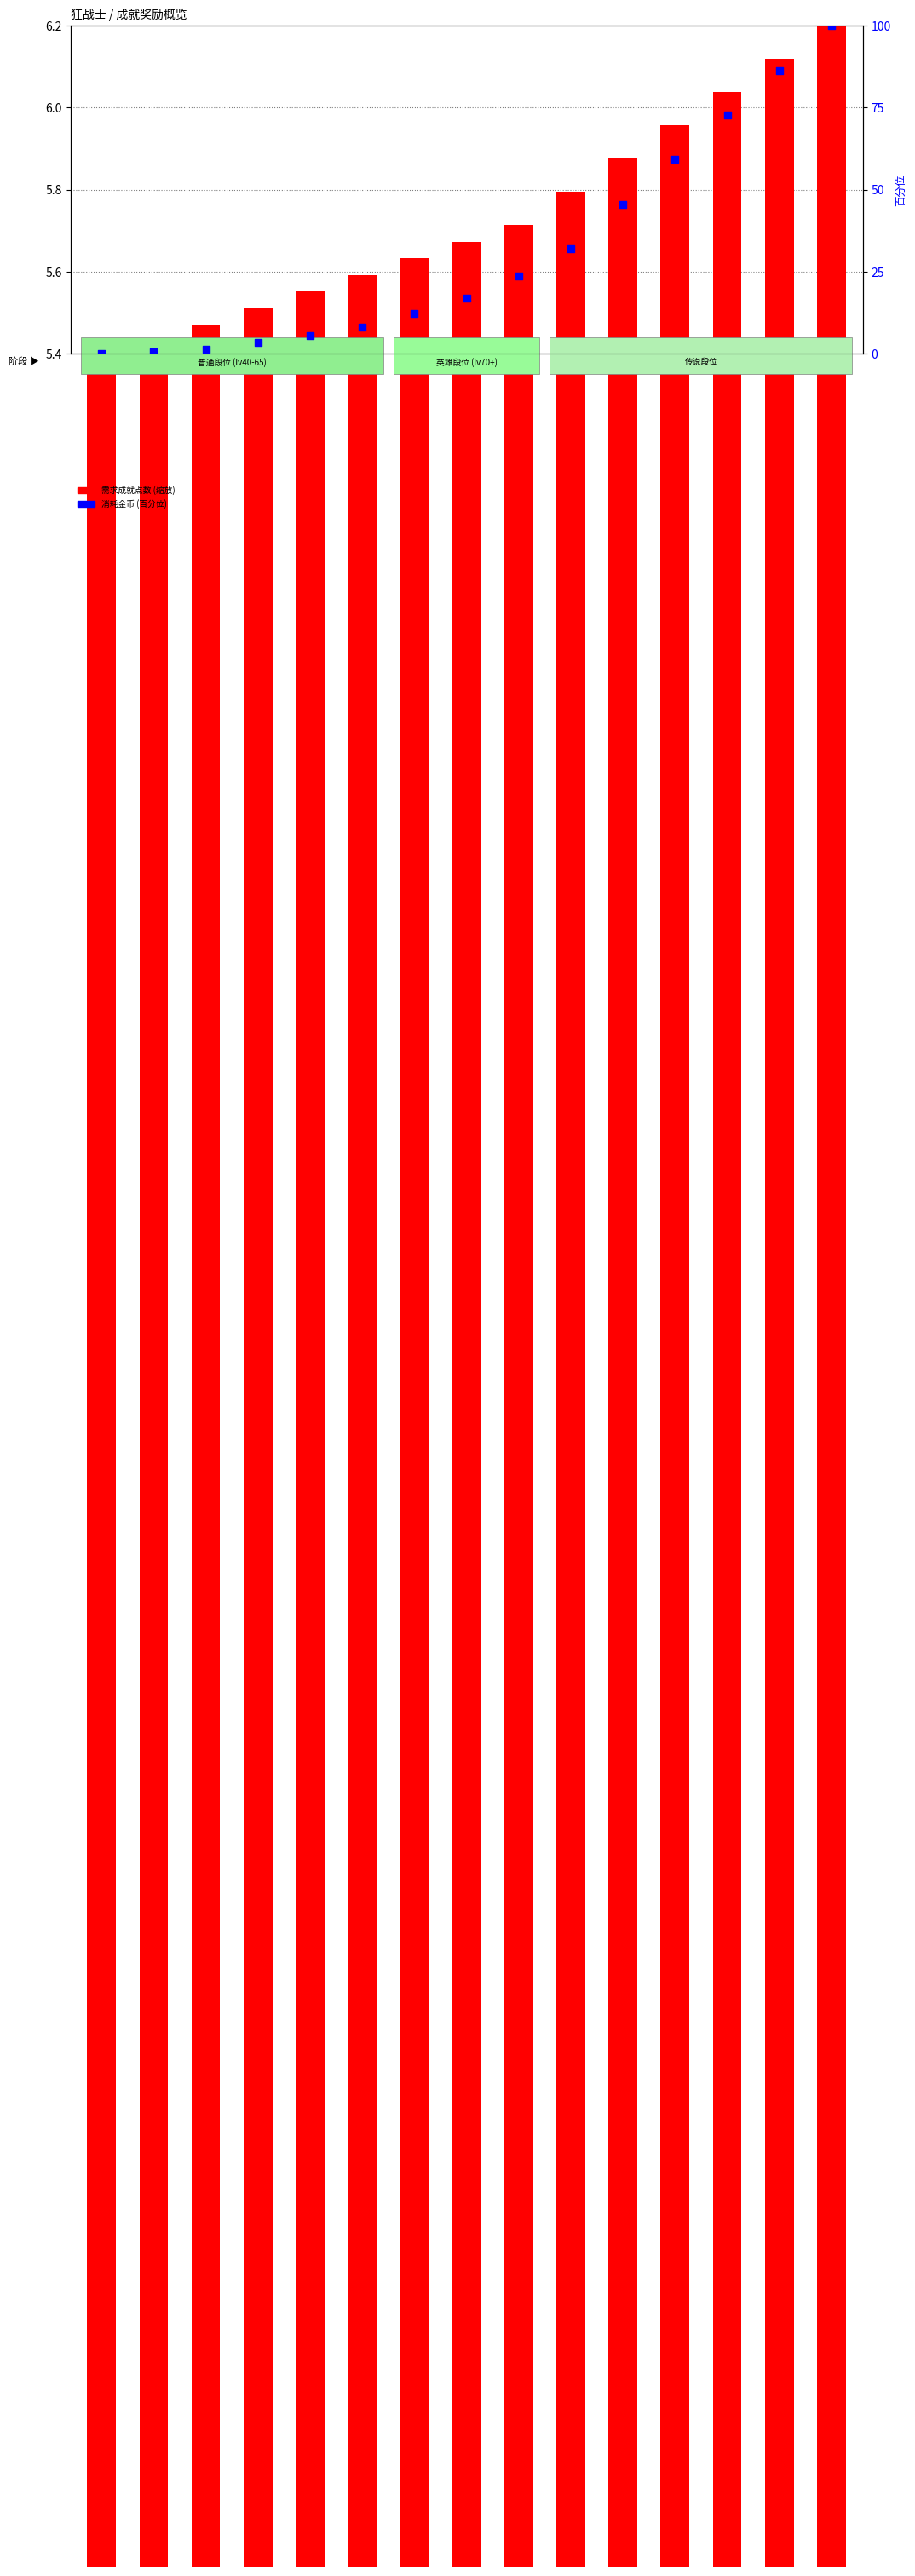

Which series contains the lowest Y value?

消耗金币 (百分位)